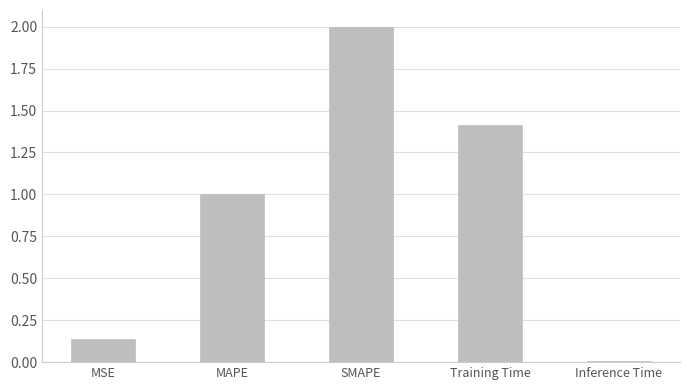

What is the label of the 5th bar from the right?

MSE